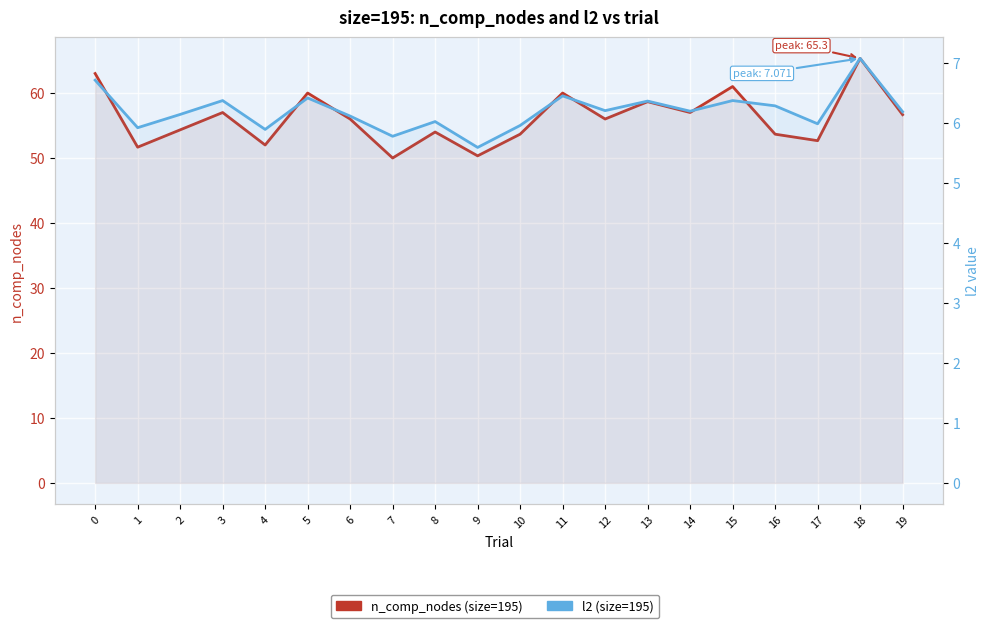

How many data points does each series have?

20